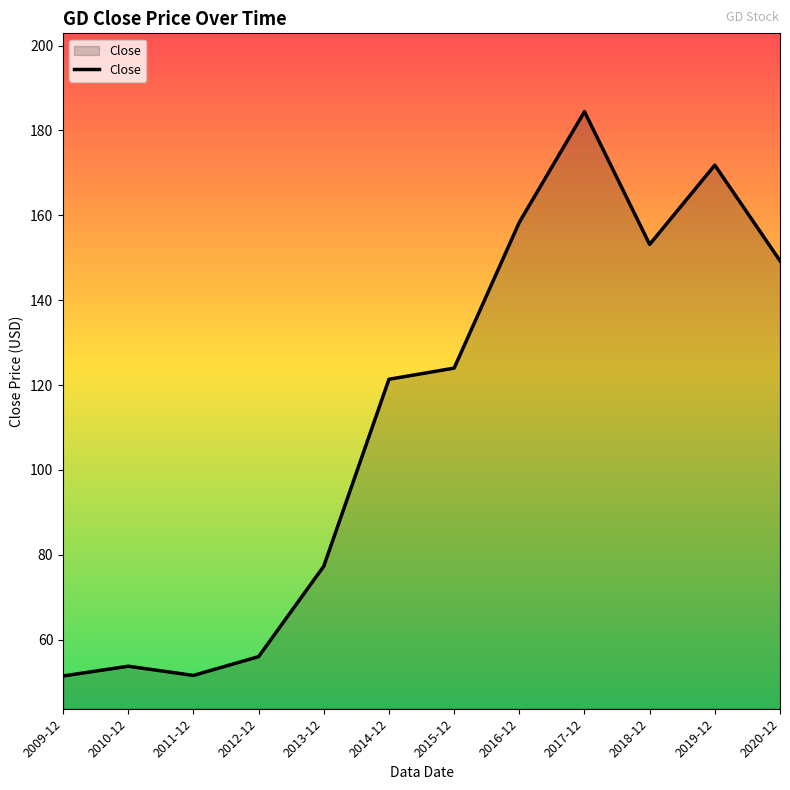

What is the difference between the maximum and minimum values?

133.0